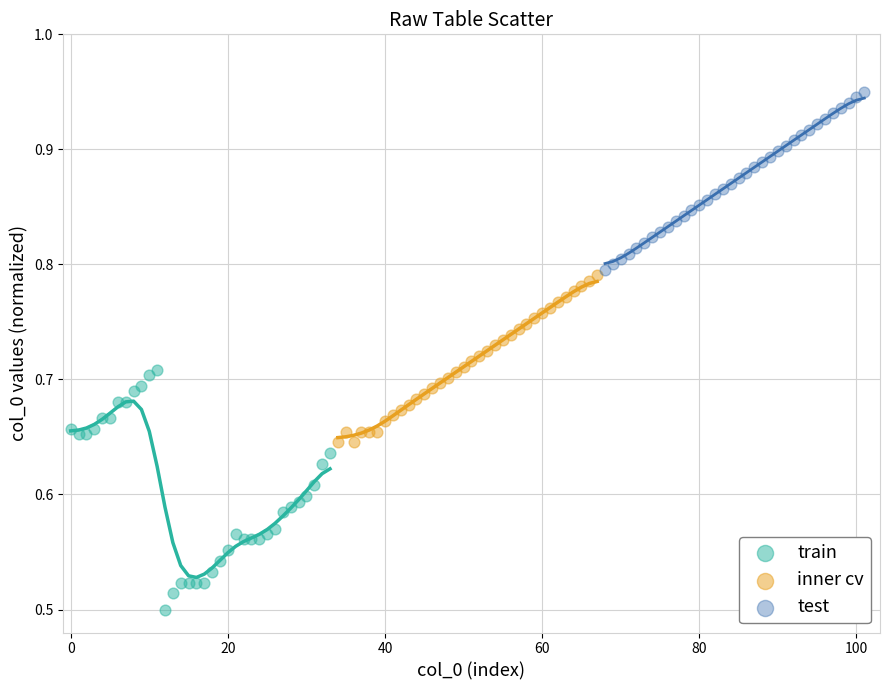

Which series reaches the maximum Y coordinate?

test